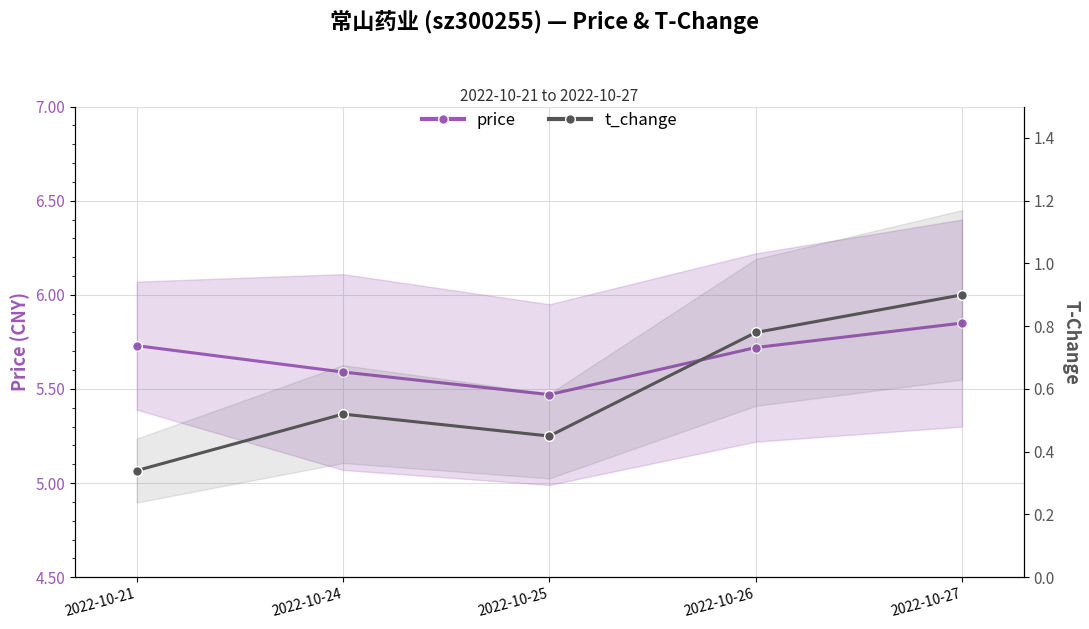

True or false: price and t_change cross at least once.

False